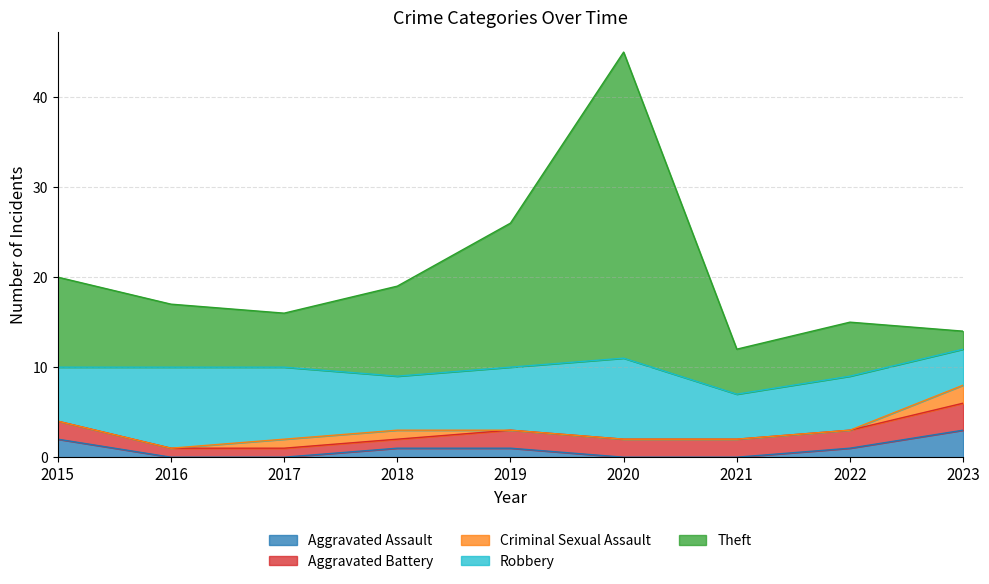

Rank the categories by Aggravated Assault value from highest to lowest.

2023, 2015, 2018, 2019, 2022, 2016, 2017, 2020, 2021